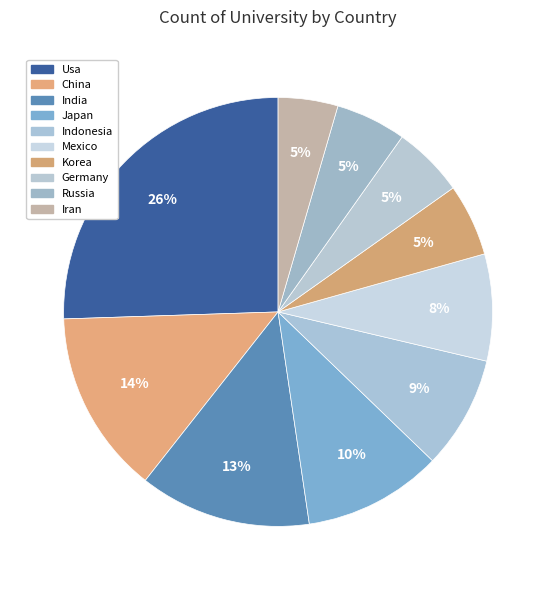

The Germany slice represents 1% of the pie. True or false?

False